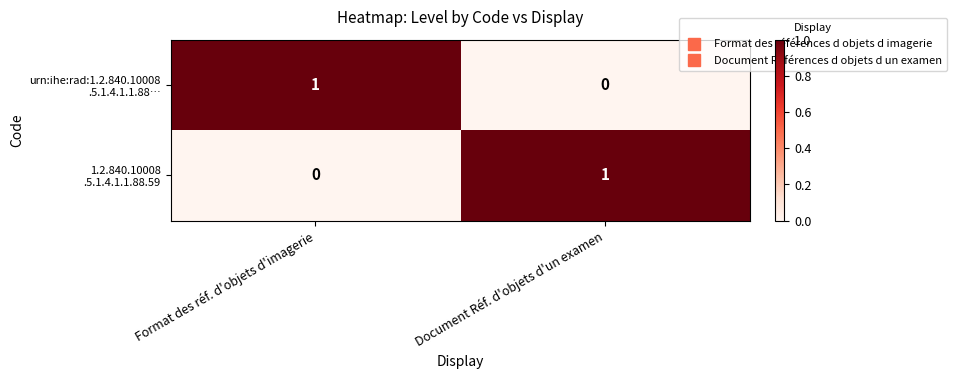

Count the number of categories in the chart.

2